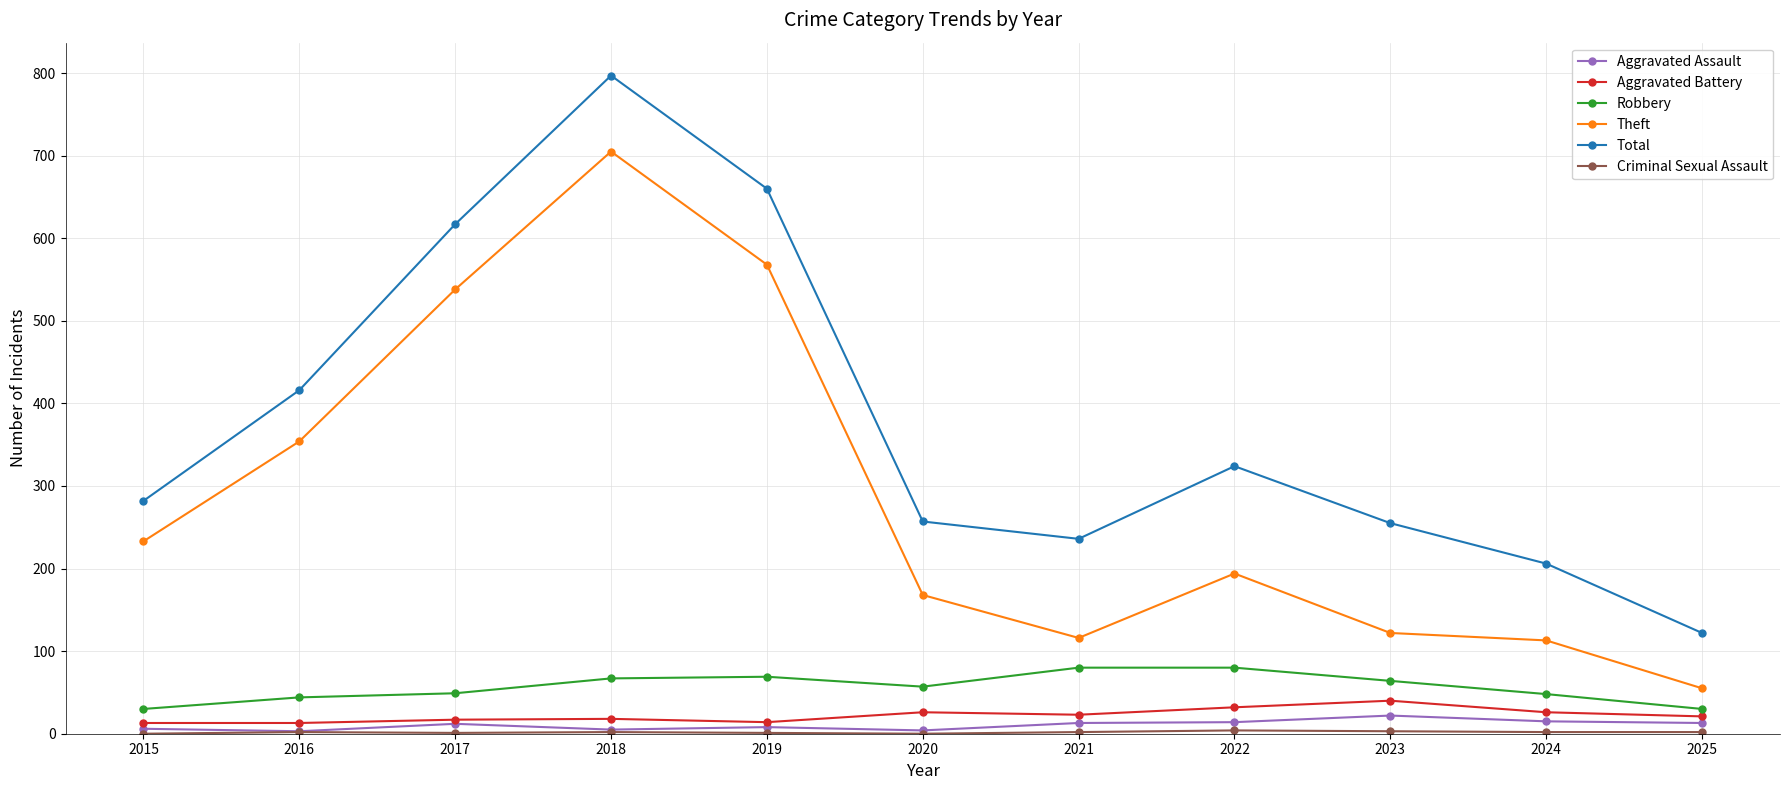

Is it true that Theft equals 57 at 2021?

False